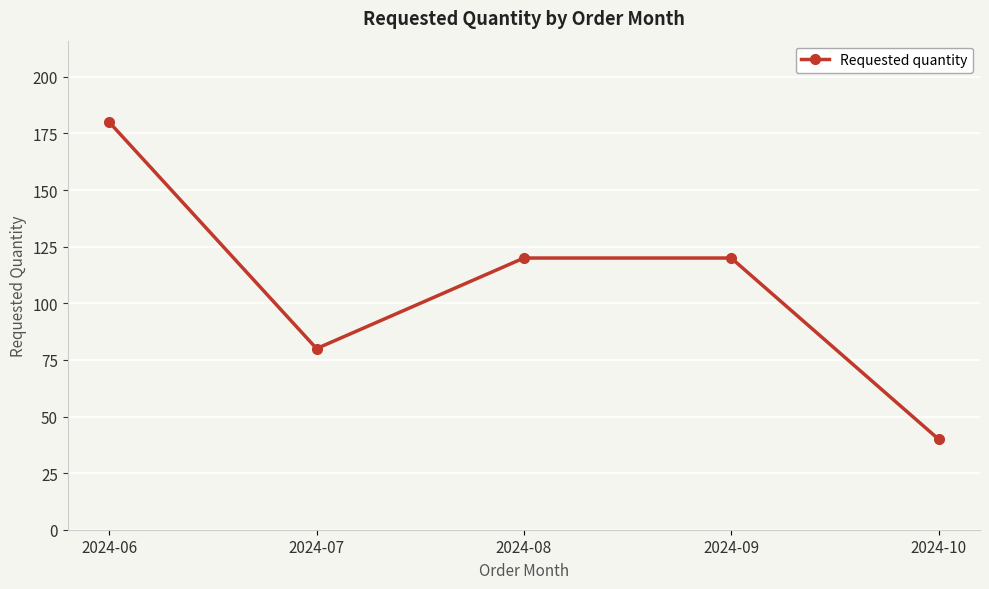

How many values are below 120?

2